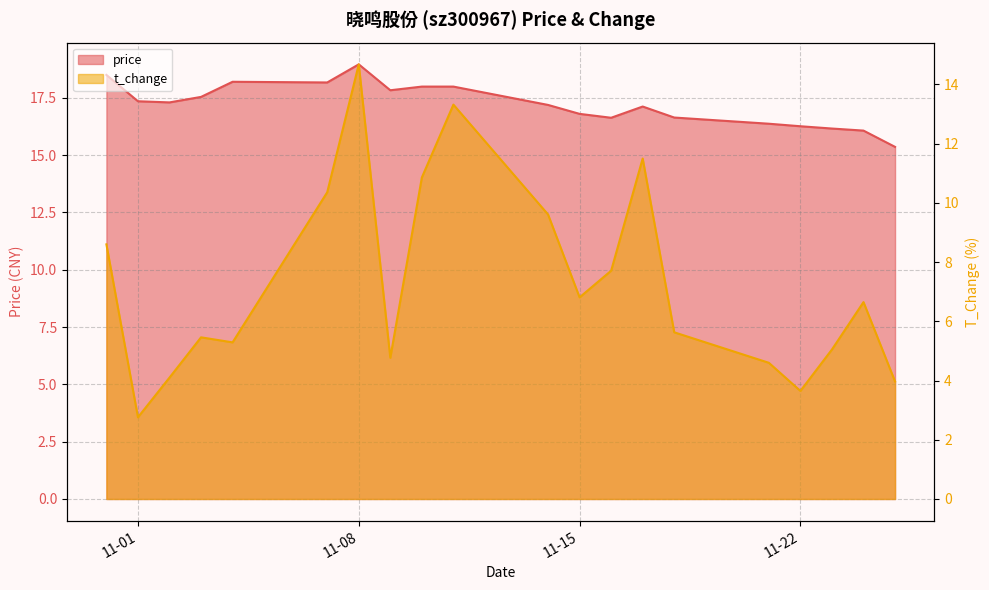

True or false: t_change and price intersect in this chart.

False